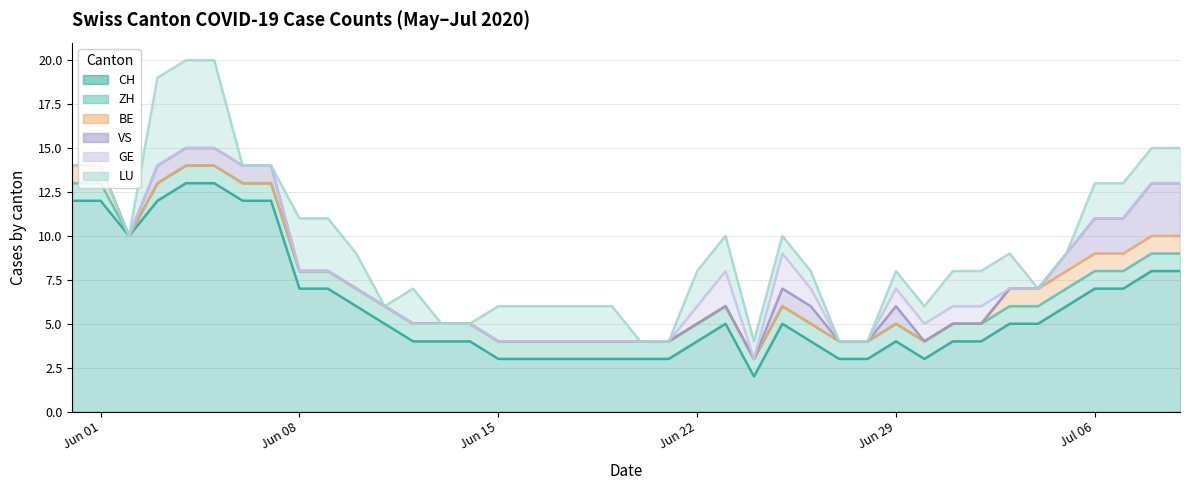

Which series has the largest total across all categories?

CH